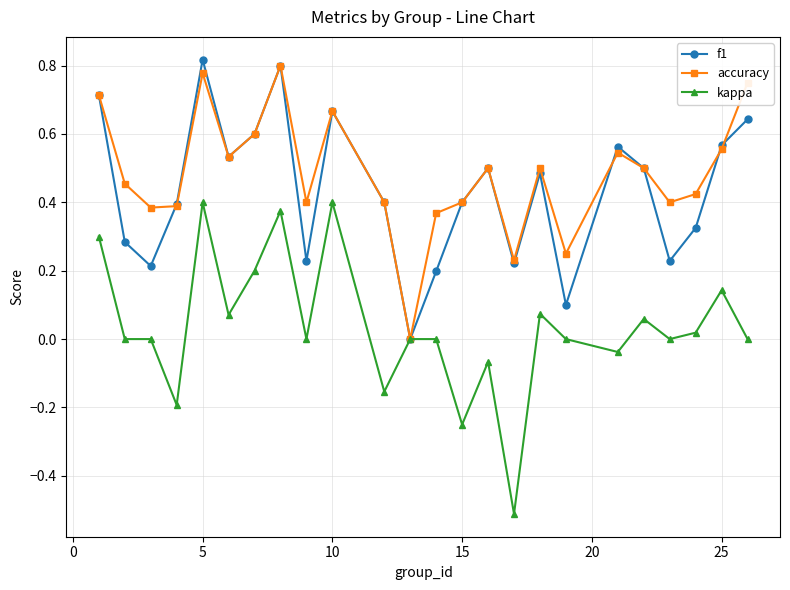

What is the lowest value of the kappa series?

-0.5